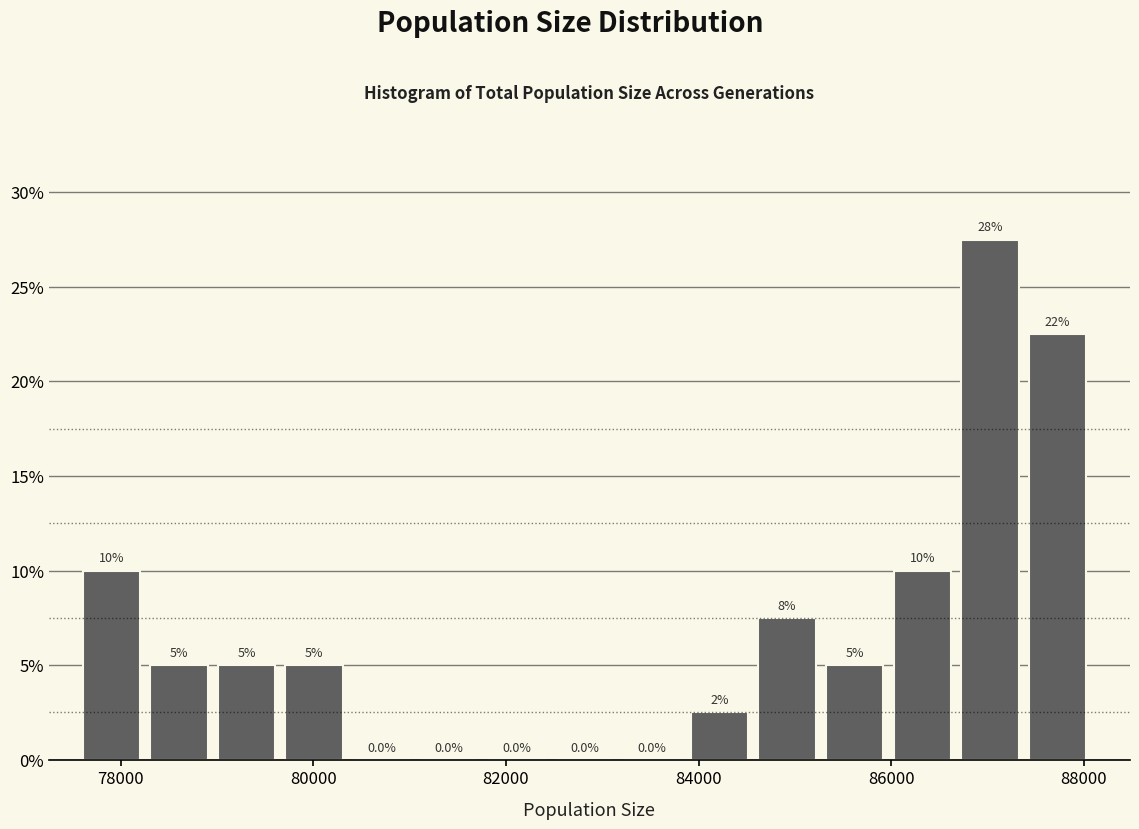

Around what value on the x-axis is the tallest bar? Give the approximate position of its centre, as read against the axis.

87000